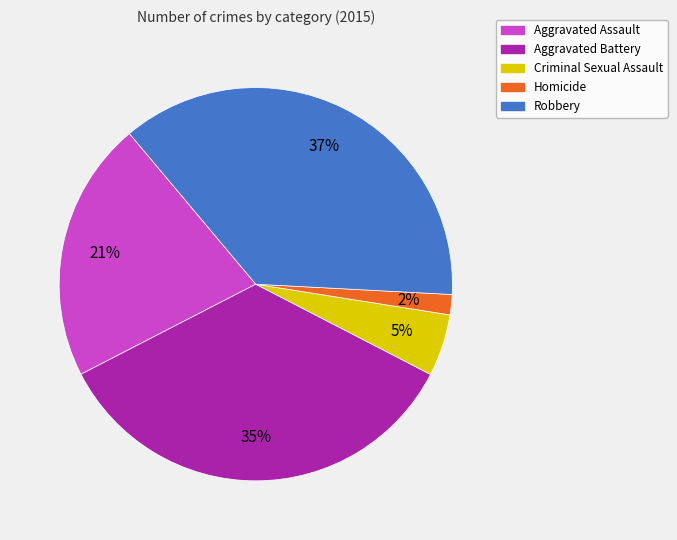

The Homicide slice represents 13% of the pie. True or false?

False